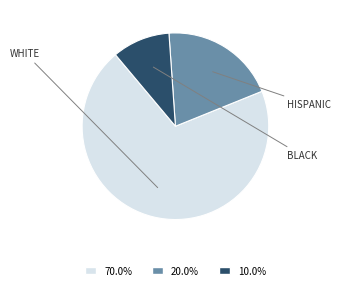

How many segments does this pie chart have?

3